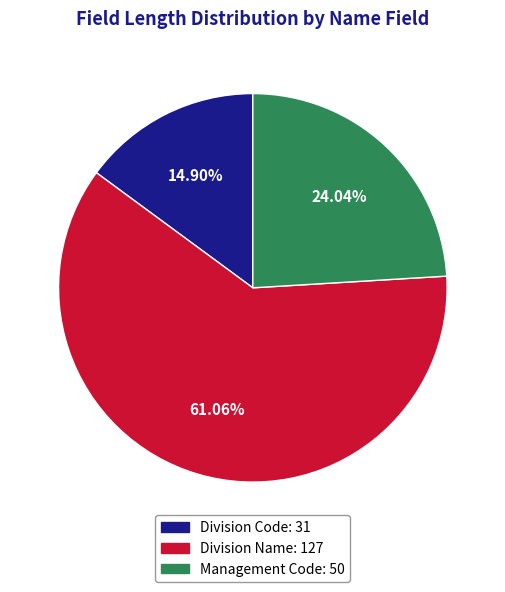

Between Division Name and Division Code, which is larger?

Division Name